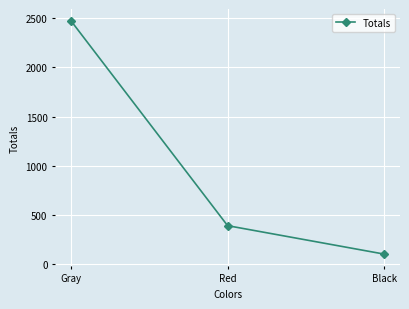

Where is the data nearest to the value 1288?

Red